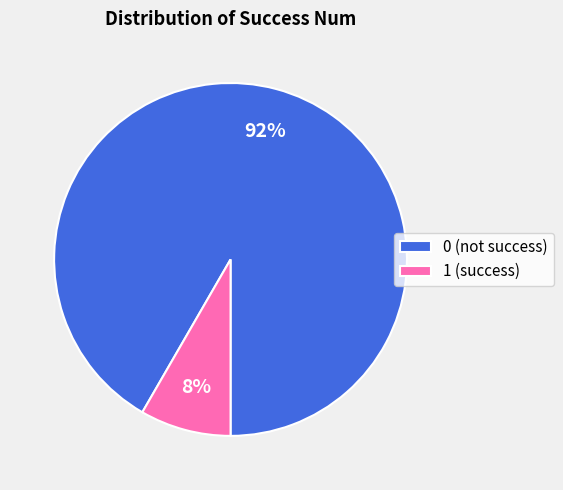

How many slices are in this pie chart?

2